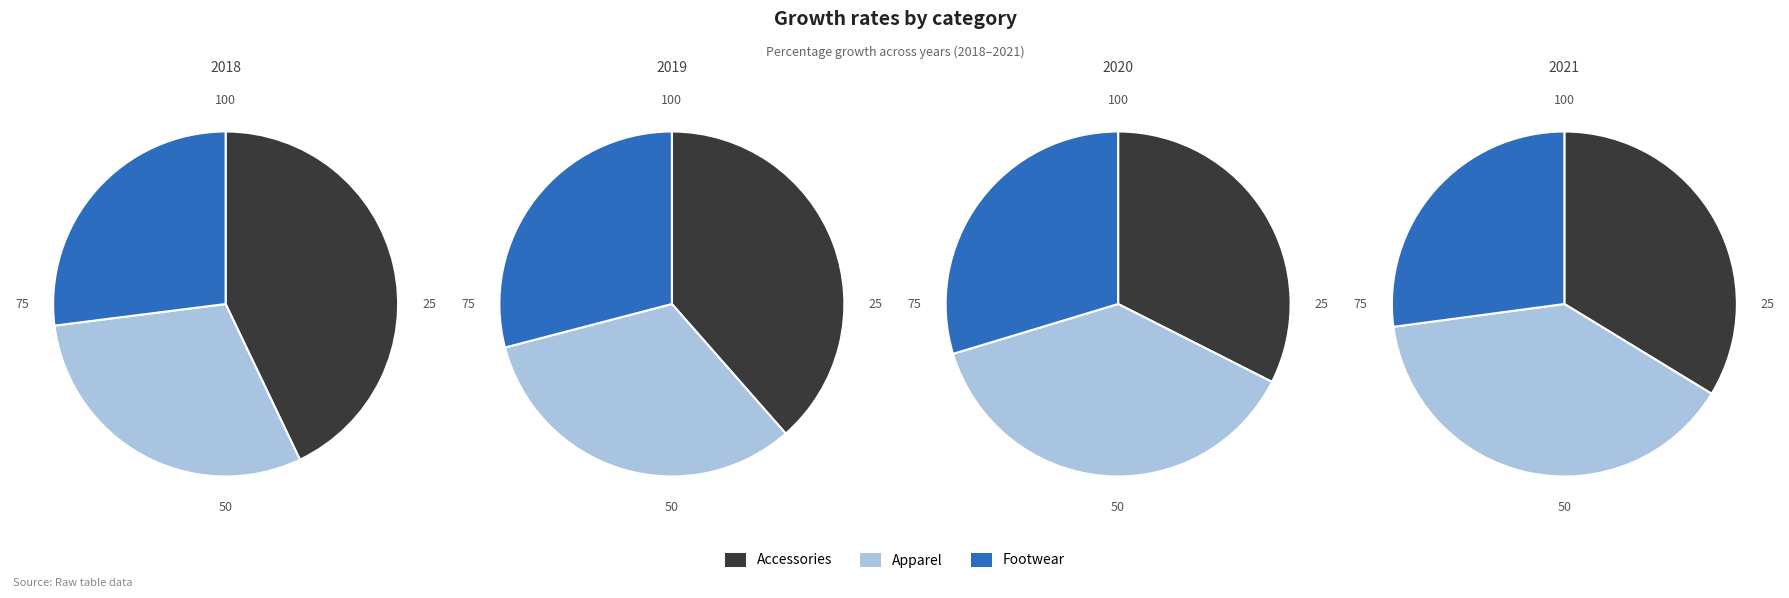

How much of the chart is everything except 2020?

48.9%